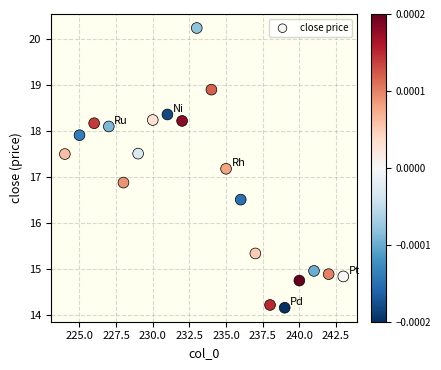

What is the range of Y values (max minus min)?

6.1